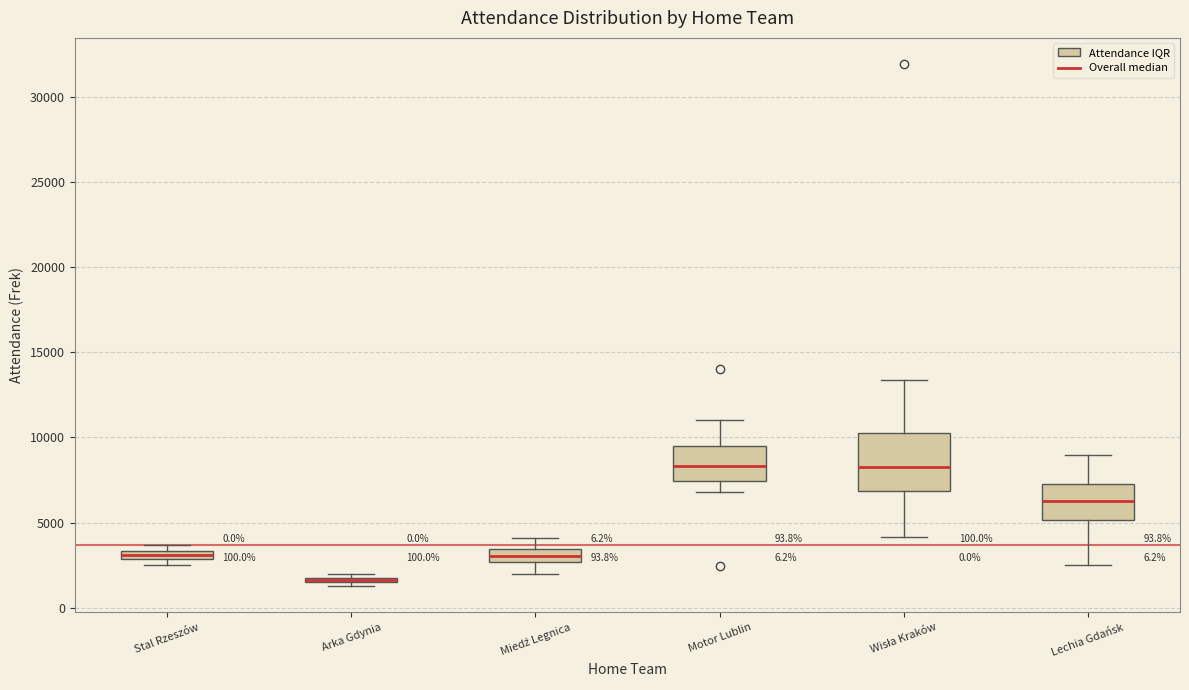

Where is the lower edge of the box for Lechia Gdańsk on the y-axis? The values are not printed on the chart, so give them approximately, as read against the axis.

5000